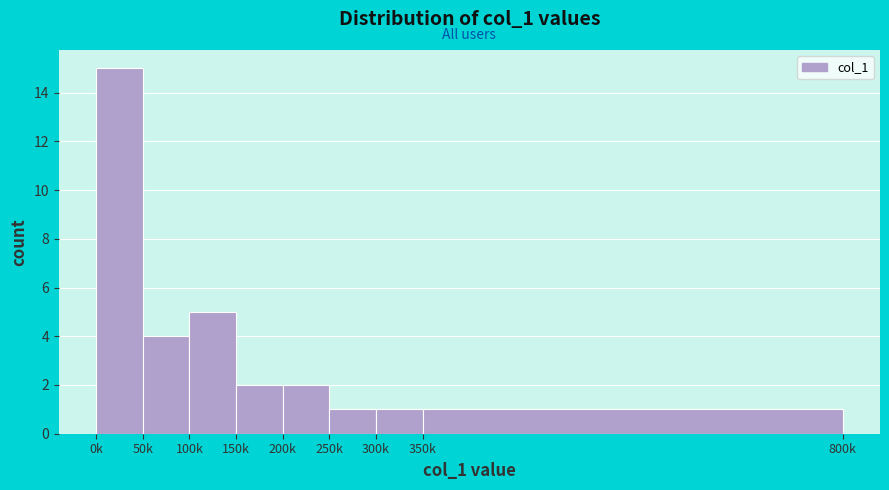

Reading left to right, transcribe all the data shown in this chart.

15	4	5	2	2	1	1	1